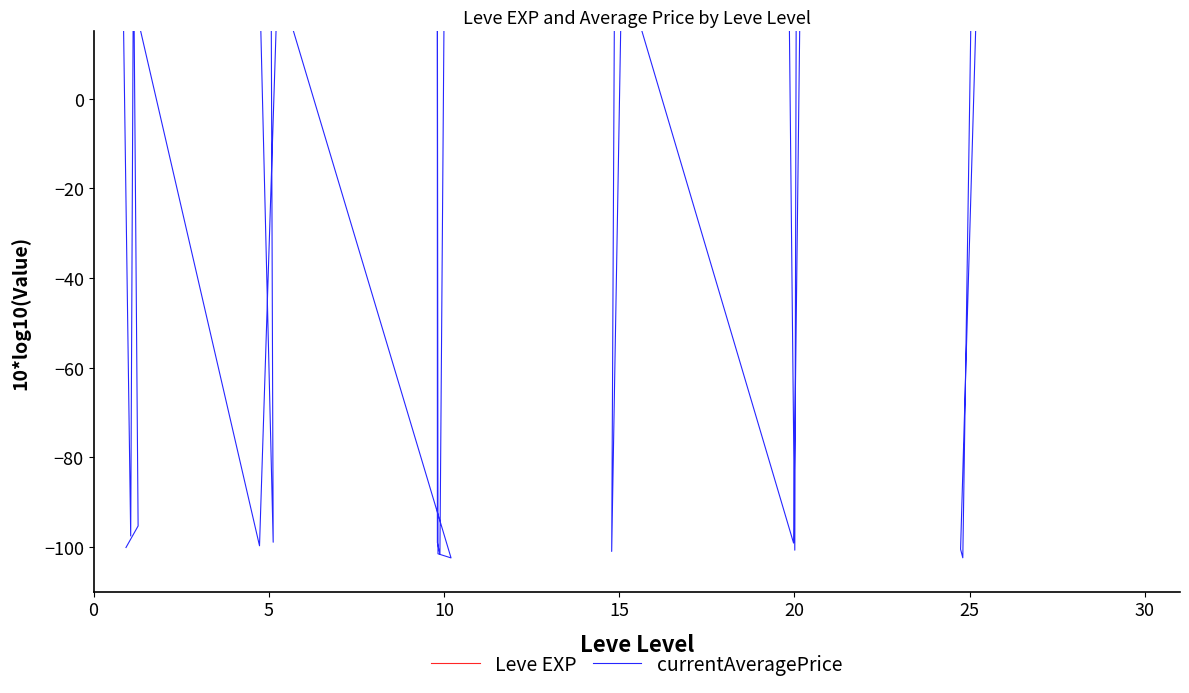

Count the number of data series in this chart.

2